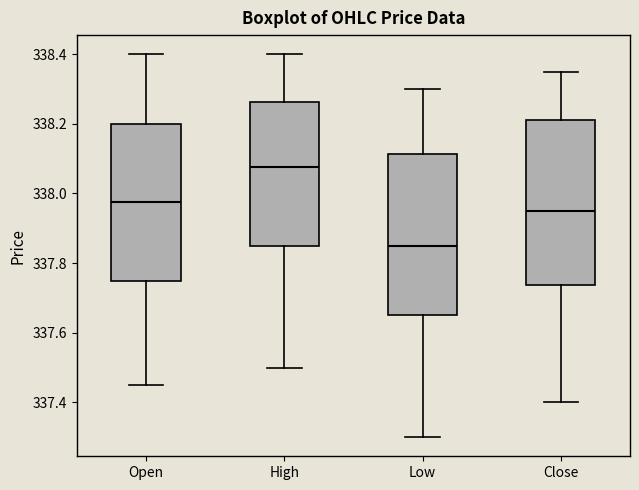

Where does the median line of the box for Low sit on the y-axis? The values are not printed on the chart, so give them approximately, as read against the axis.

337.86